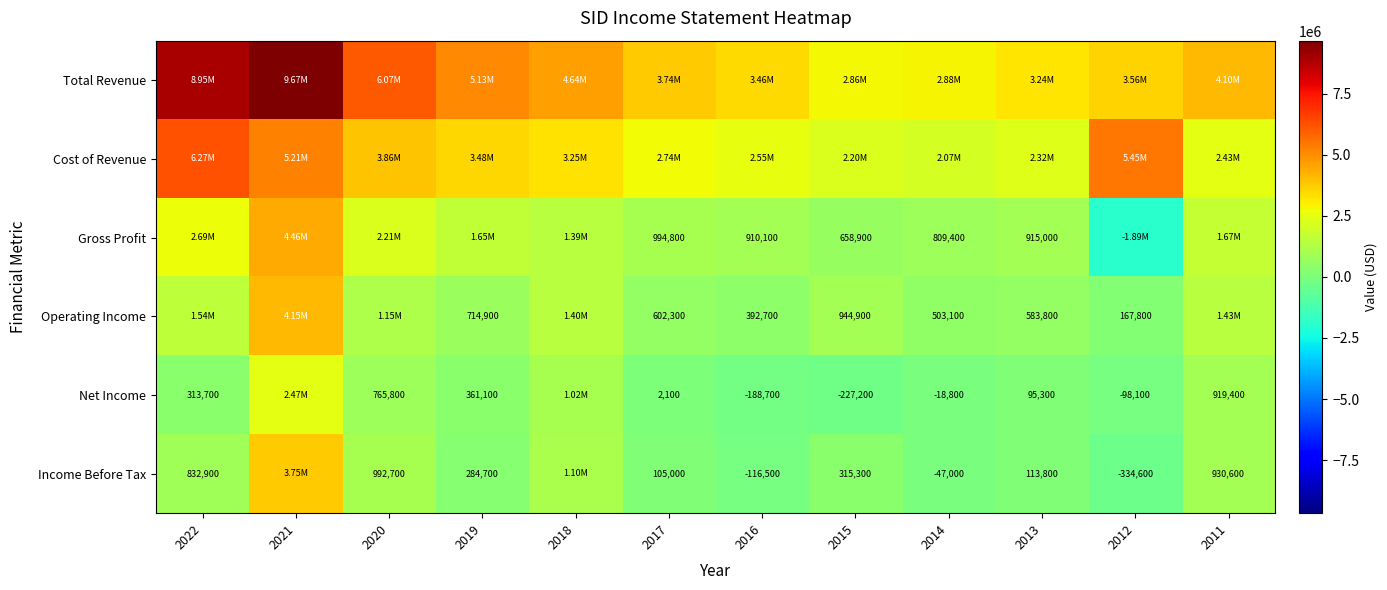

Rank the series by their maximum value, from lowest to highest.

Net Income, Income Before Tax, Operating Income, Gross Profit, Cost of Revenue, Total Revenue